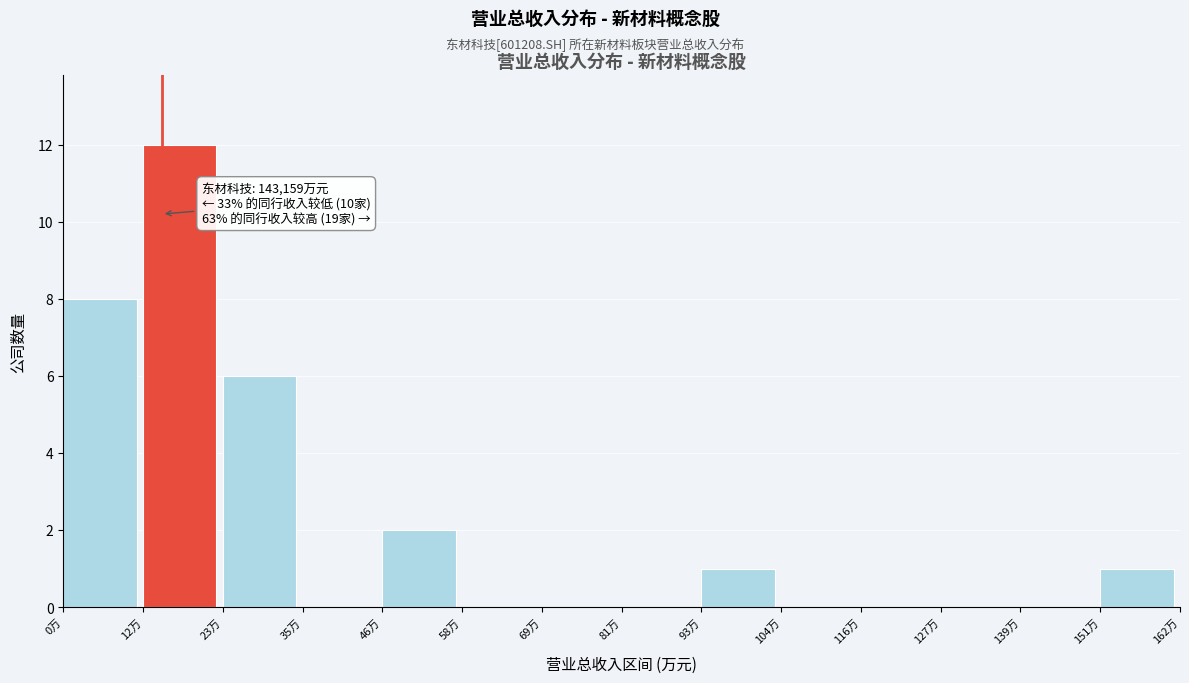

Reading left to right, list all the values displayed in this chart.

0万=8	12万=12	23万=6	35万=0	46万=2	58万=0	69万=0	81万=0	93万=1	104万=0	116万=0	127万=0	139万=0	151万=1